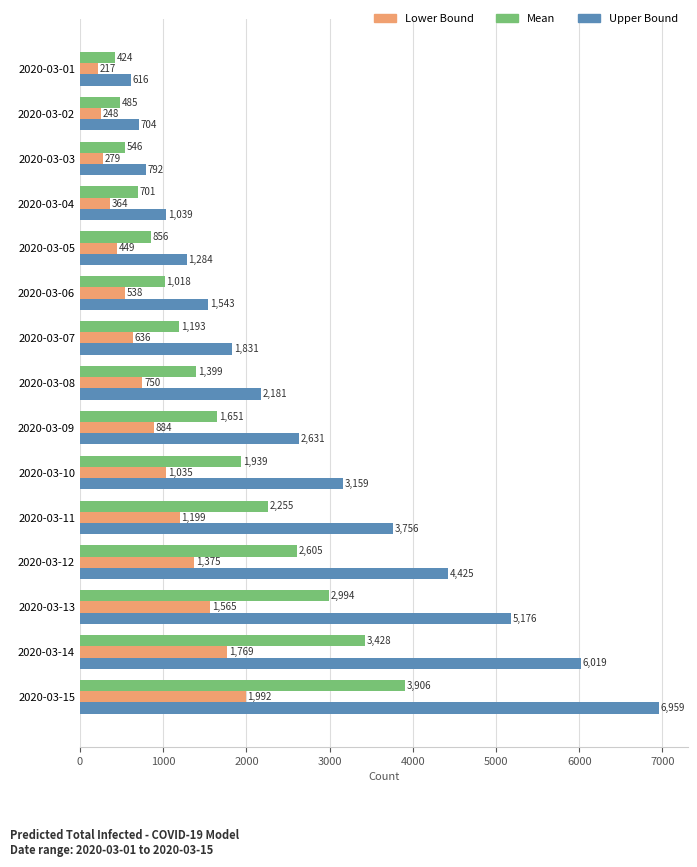

At which category is the sum across all series the highest?

2020-03-15